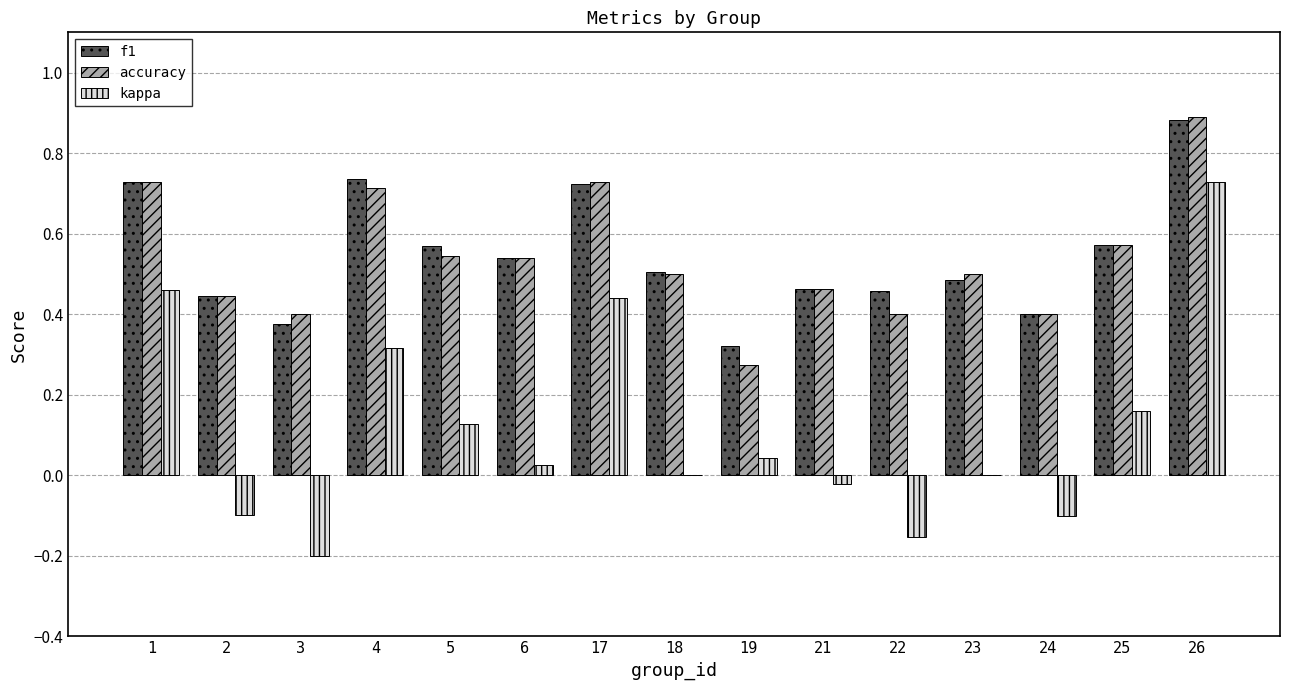

Between 1 and 3, which series saw the biggest shift?

kappa